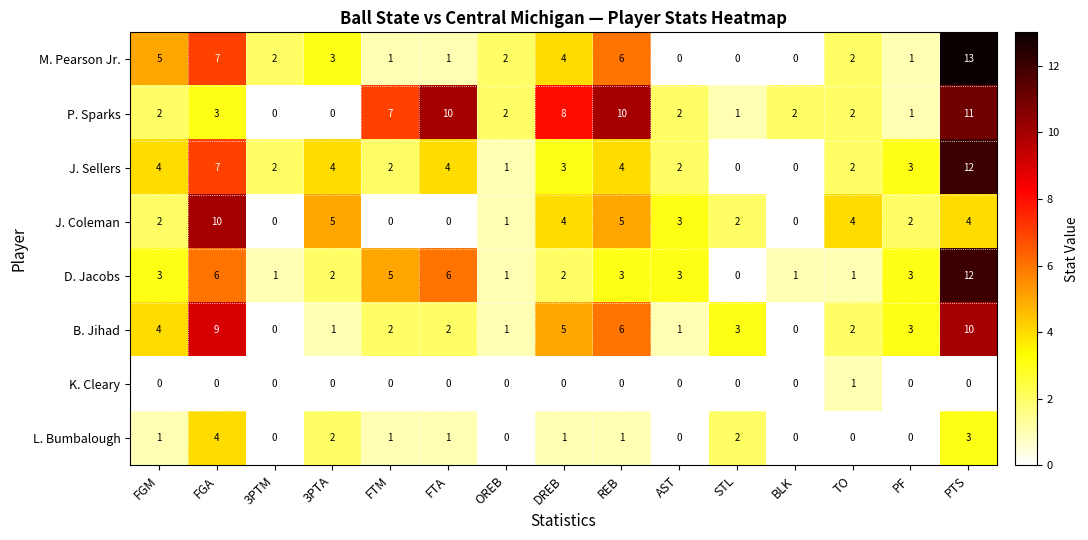

At which label does M. Pearson Jr. first exceed 2?

FGM